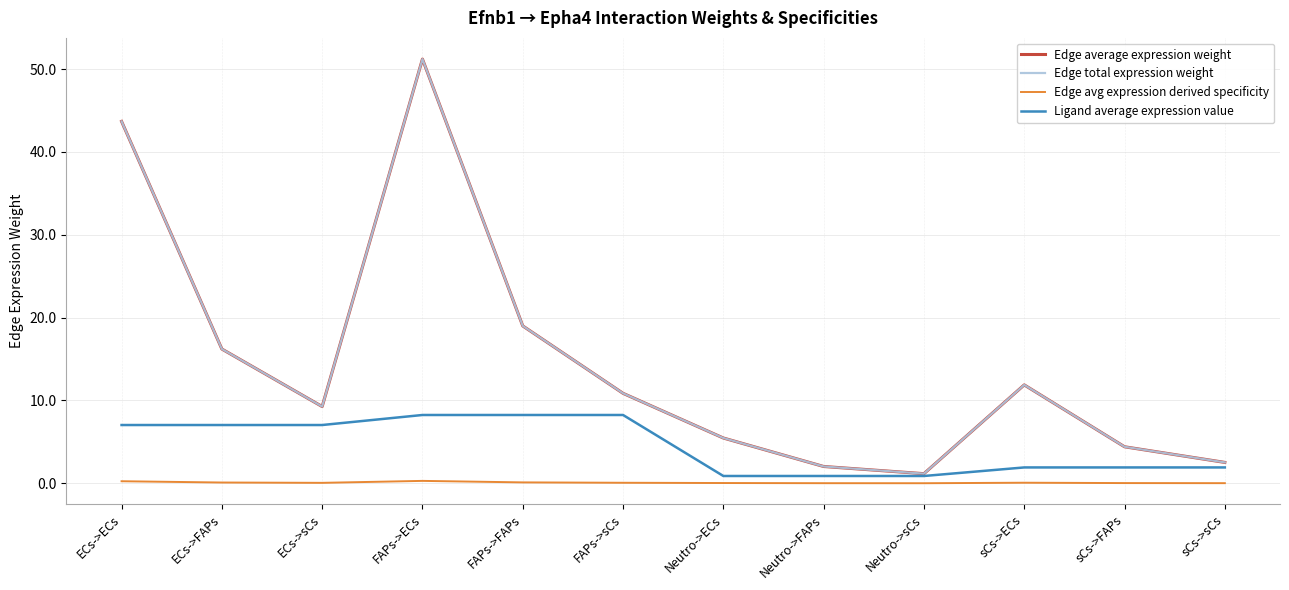

What is the label of the 3rd point from the right?

sCs->ECs